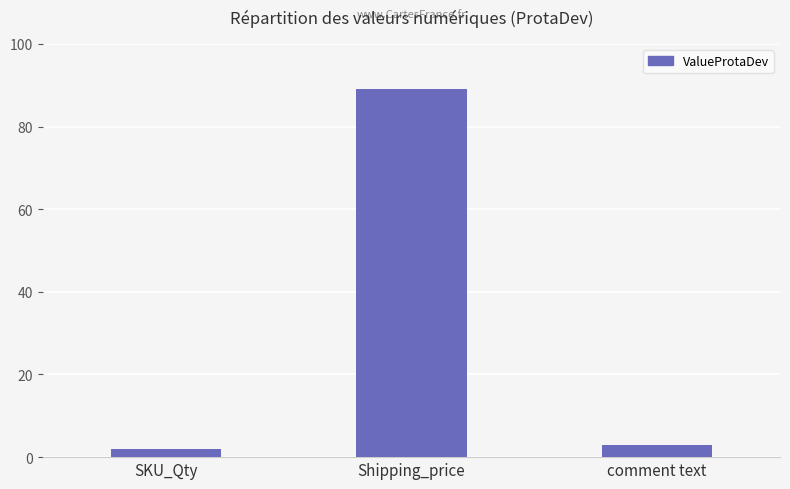

What is the change in value from Shipping_price to comment text?

-86